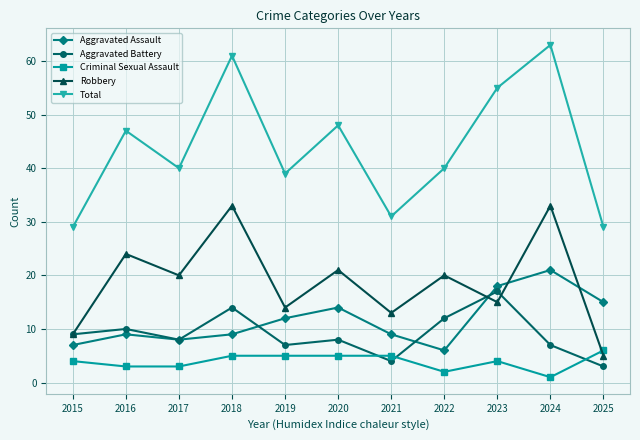

The Criminal Sexual Assault series shows 5 at 2020. True or false?

True